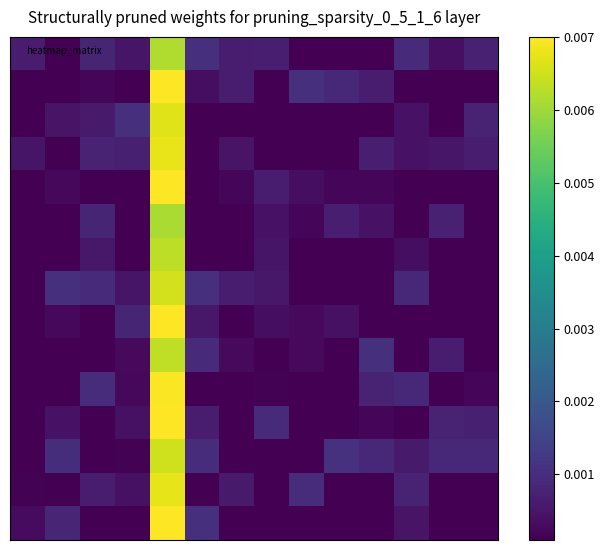

At how many categories does at least one series exceed 0?

14